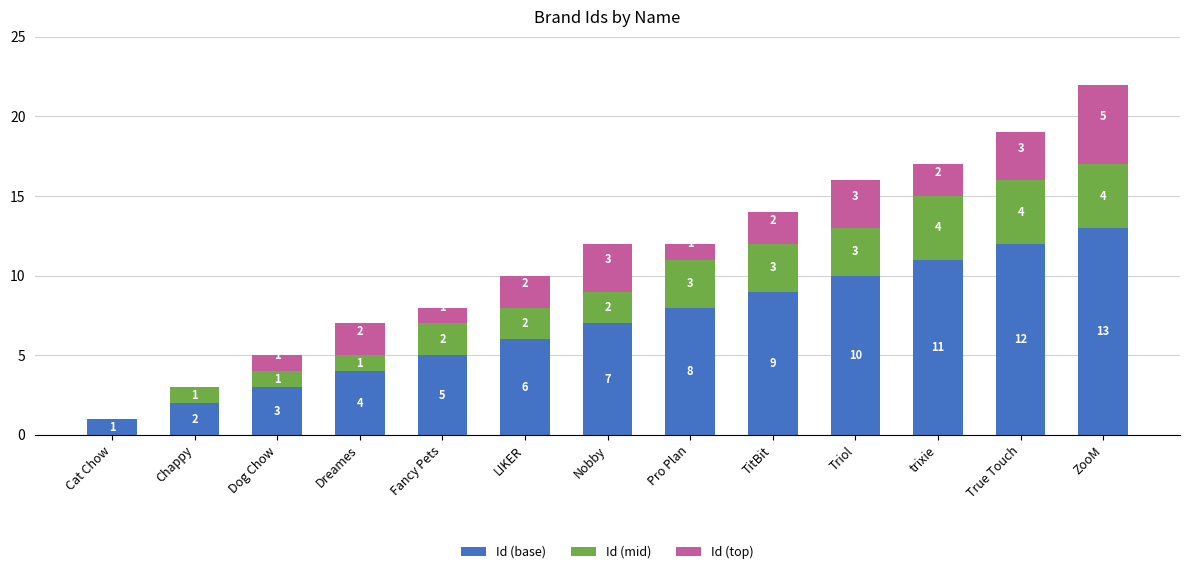

What is the total value across all series at Dog Chow?

5